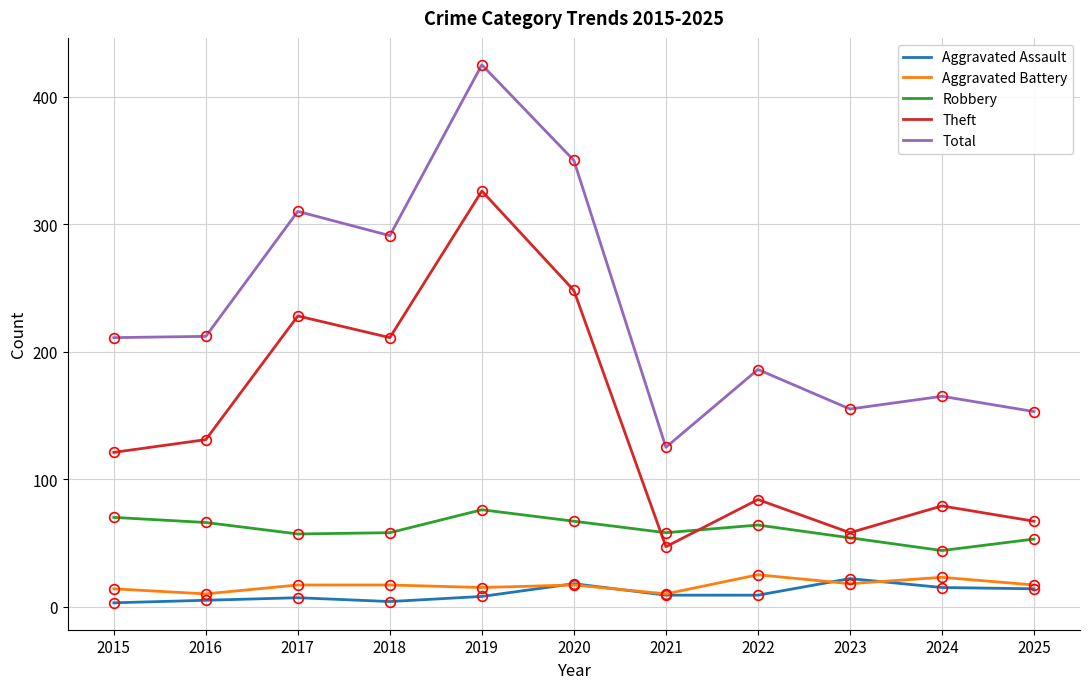

At which category is the sum across all series the highest?

2019